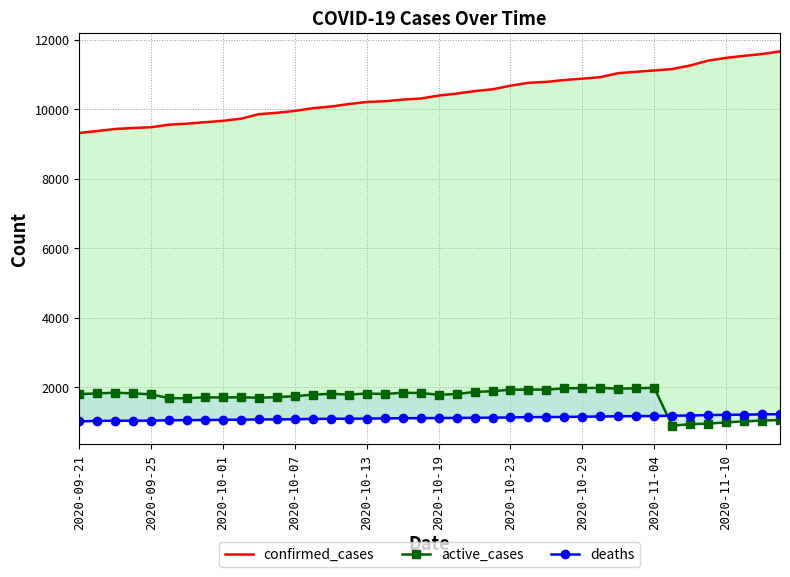

At 2020-09-25, list the series in order from smallest to largest.

deaths, active_cases, confirmed_cases